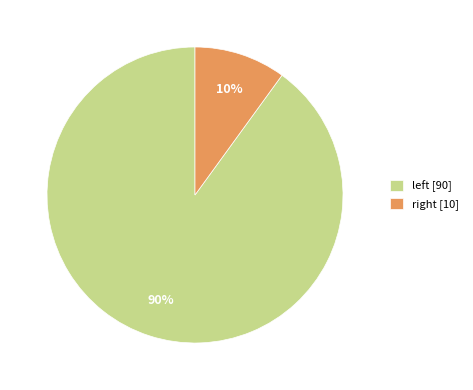

How many slices are in this pie chart?

2